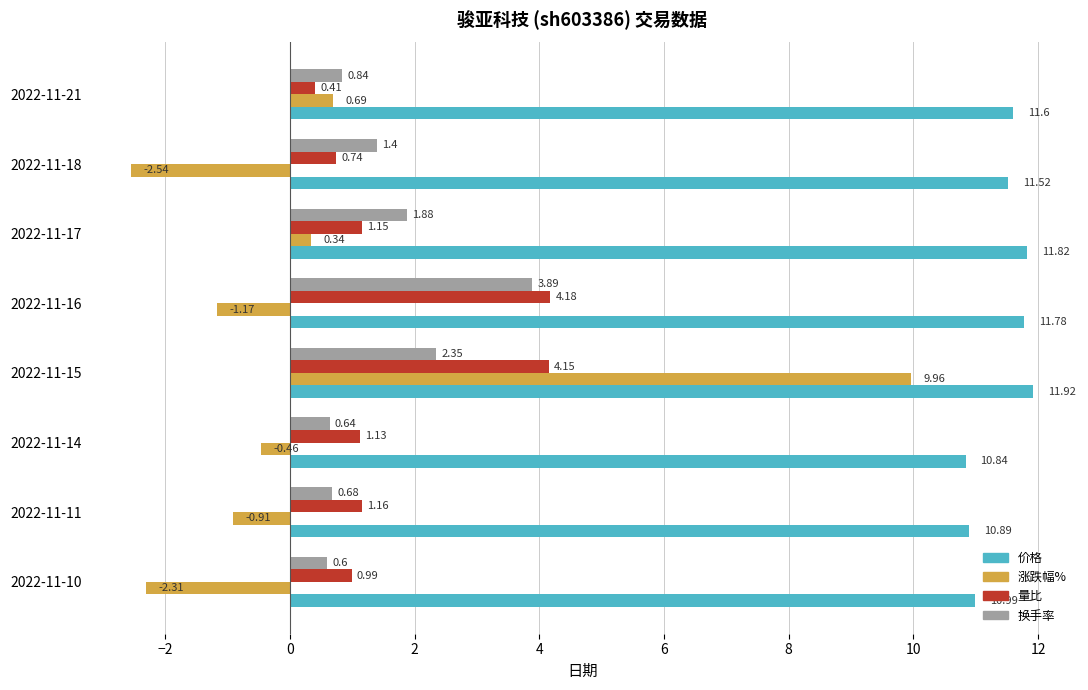

How many values in the 量比 series exceed 1?

5